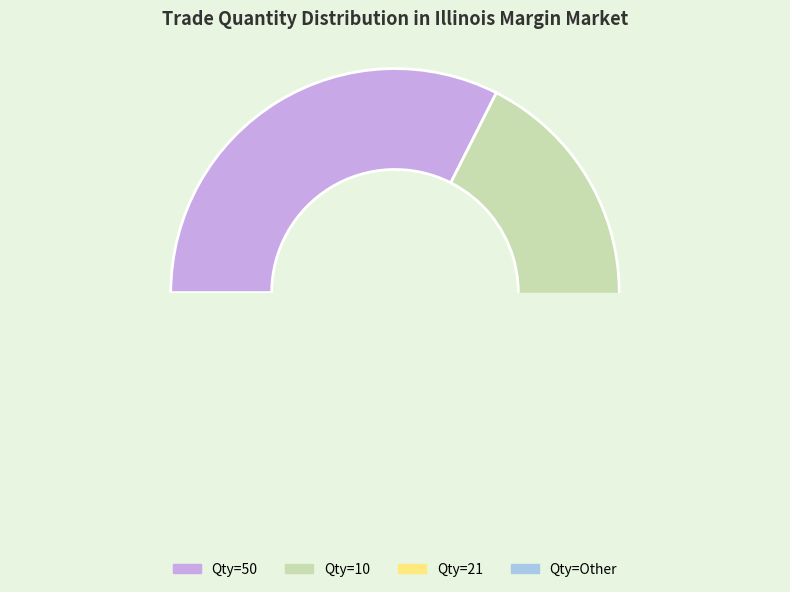

Which slice is the largest?

50